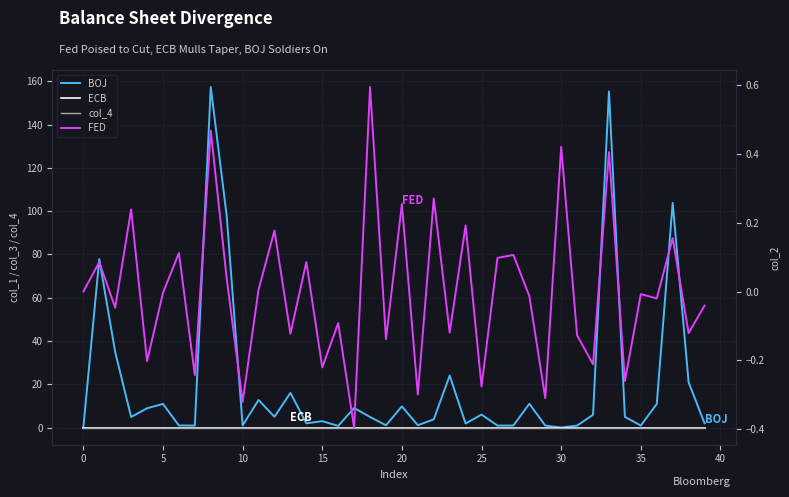

At 29, list the series in order from smallest to largest.

FED, ECB, col_4, BOJ